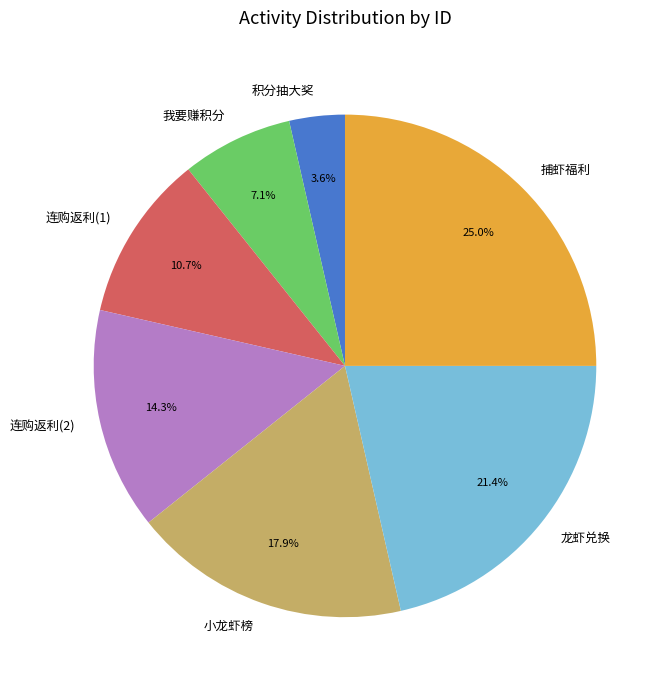

What percentage is the 龙虾兑换 slice, to the nearest percent?

21%